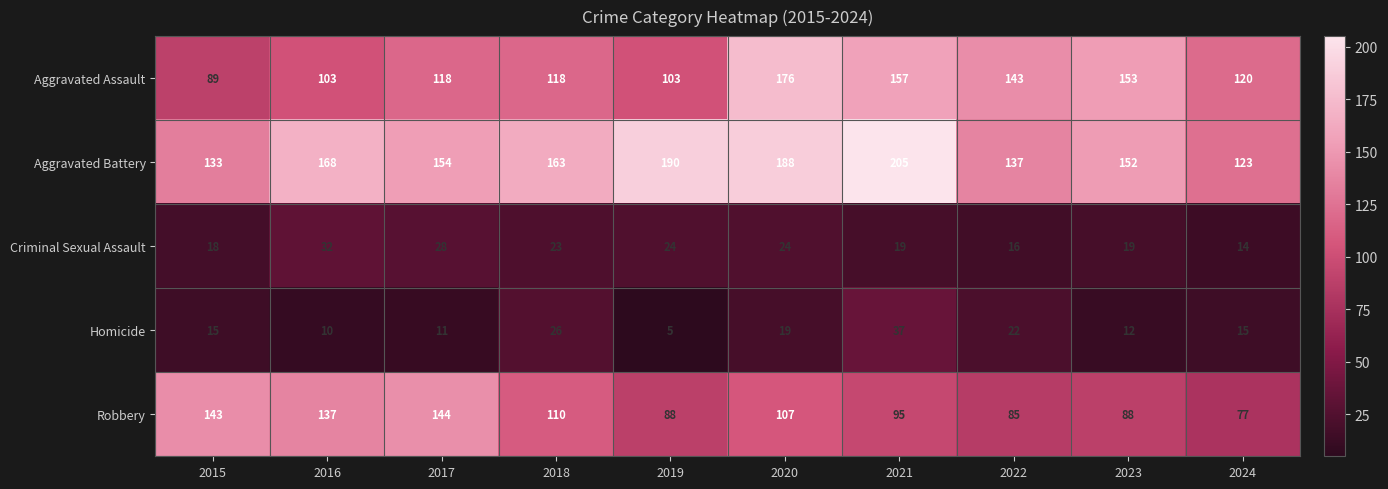

What is the difference between the second highest and minimum values in the Criminal Sexual Assault series?

14